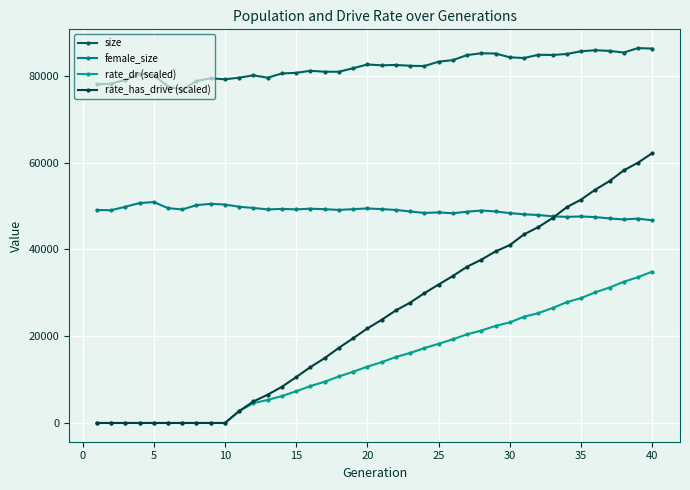

What is the value of the female_size point at the 6th from the left?

49540.0